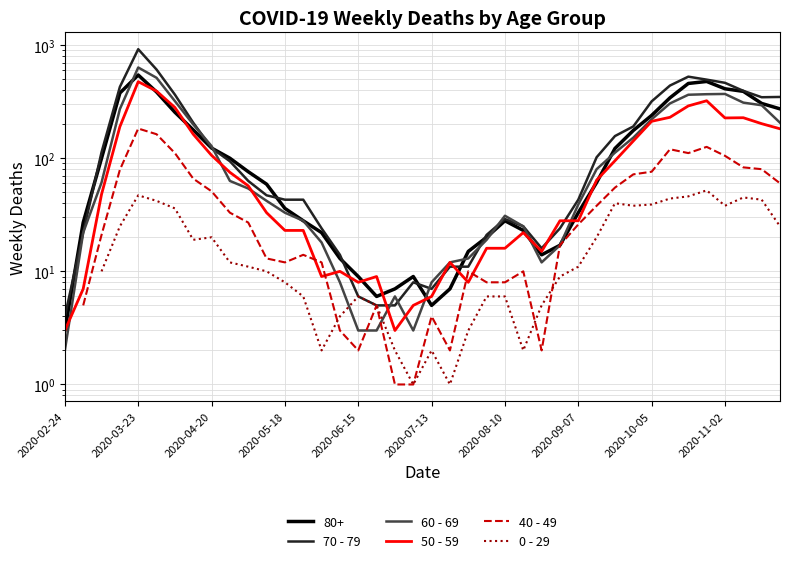

How many distinct data groups are displayed?

5